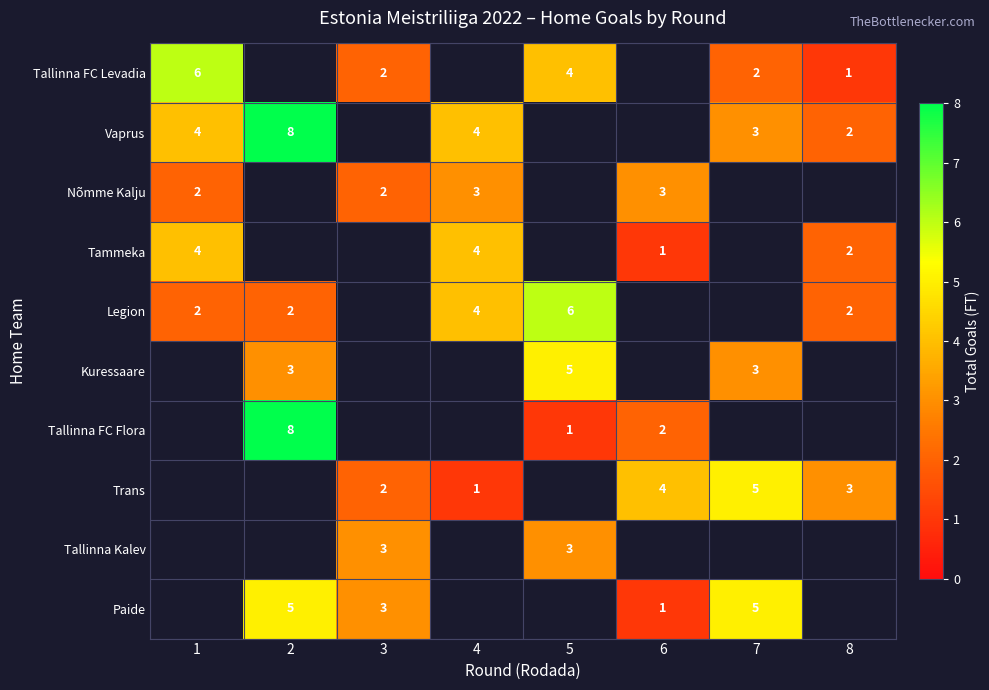

The Kuressaare series shows 1 at 2. True or false?

False